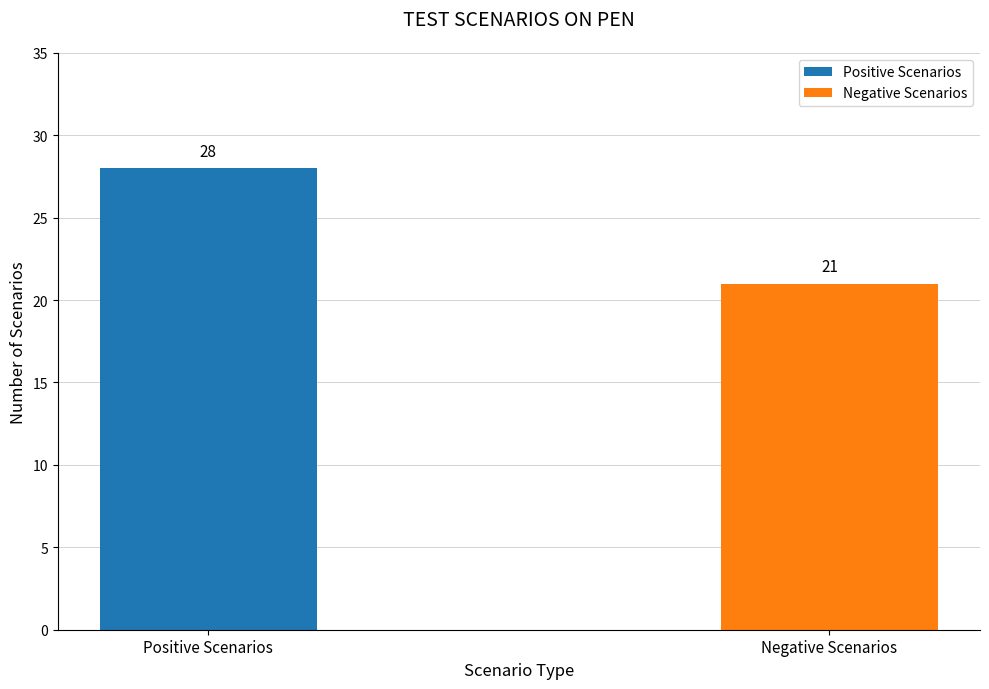

Rank the series by their maximum value, from lowest to highest.

Negative Scenarios, Positive Scenarios